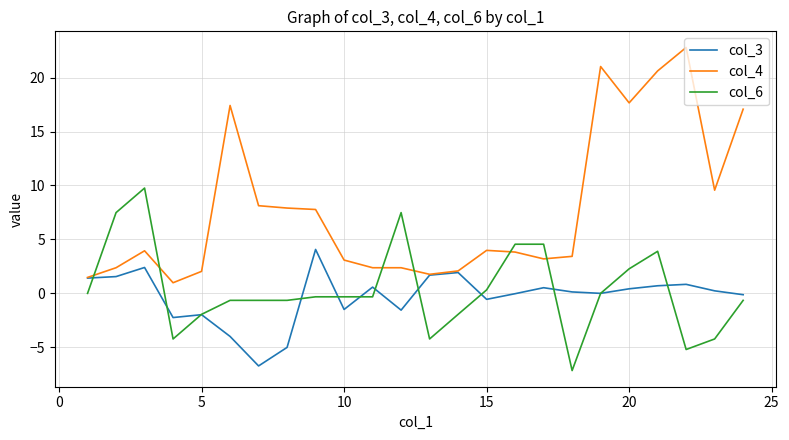

What is the smallest value displayed?

-7.2